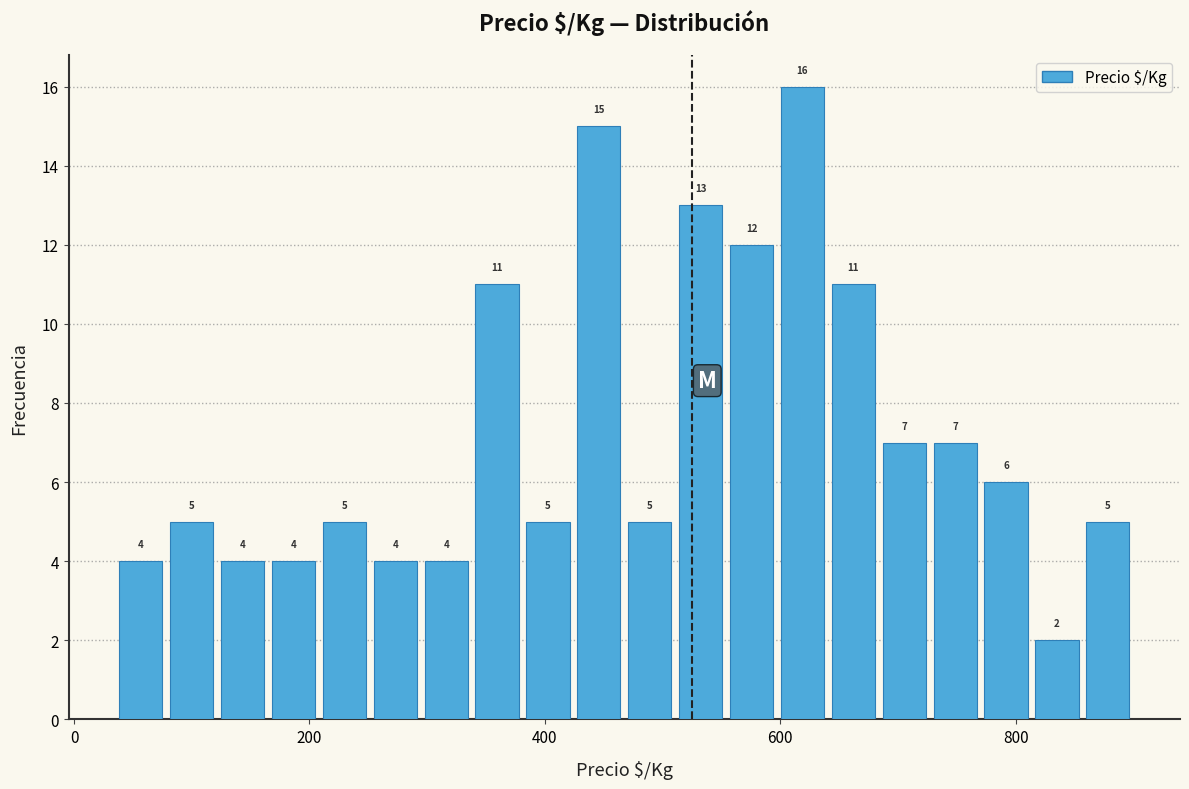

Read against the x-axis, roughly where is the centre of the tallest bar?

620